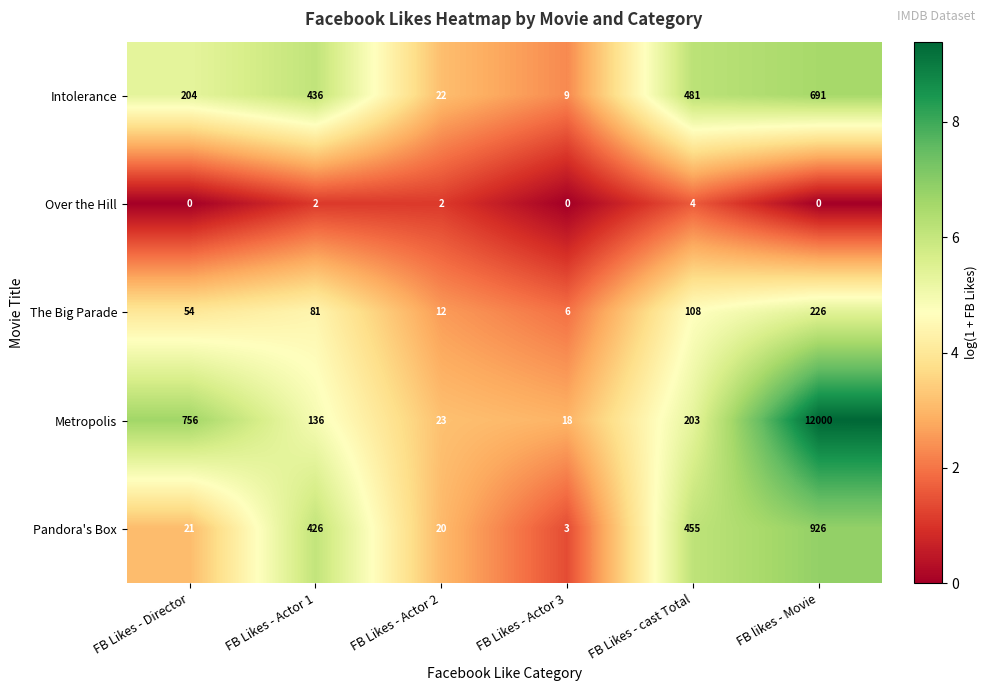

At FB Likes - Director, list the series in order from smallest to largest.

Over the Hill, Pandora's Box, The Big Parade, Intolerance, Metropolis